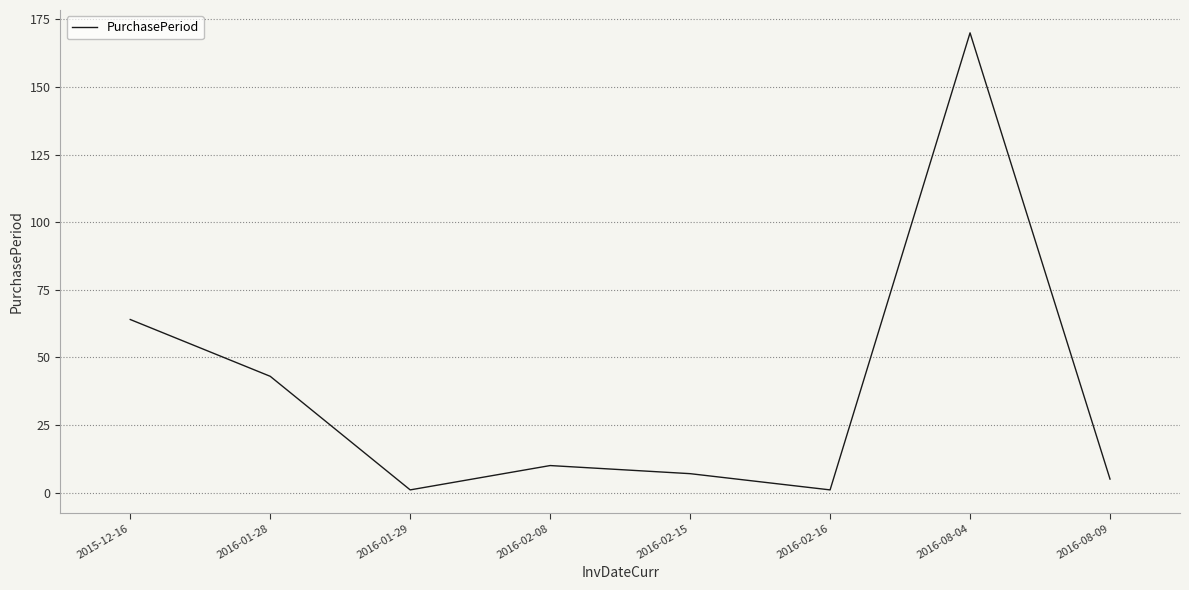

Is this an area chart (filled region under the line)?

No